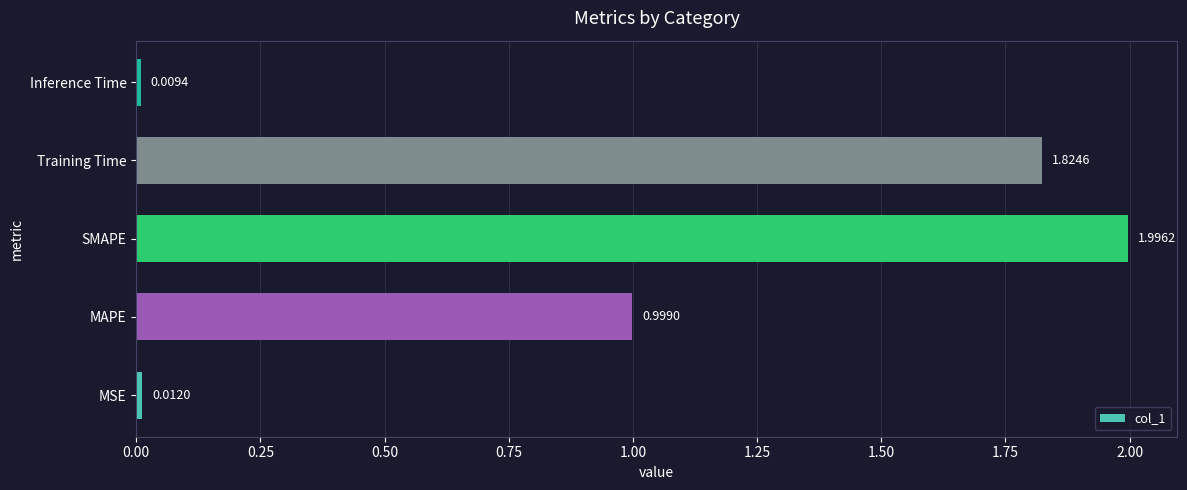

What is the change in value from MAPE to SMAPE?

+1.0